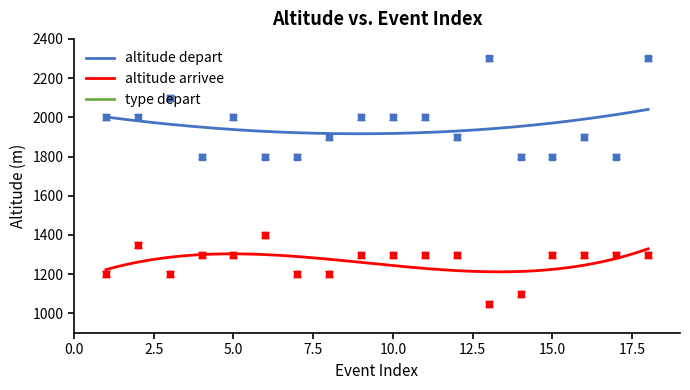

Reading right to left, transcribe all the data shown in this chart.

altitude depart: 18=2300	17=1800	16=1900	15=1800	14=1800	13=2300	12=1900	11=2000	10=2000	9=2000	8=1900	7=1800	6=1800	5=2000	4=1800	3=2100	2=2000	1=2000
altitude arrivee: 18=1300	17=1300	16=1300	15=1300	14=1100	13=1050	12=1300	11=1300	10=1300	9=1300	8=1200	7=1200	6=1400	5=1300	4=1300	3=1200	2=1350	1=1200